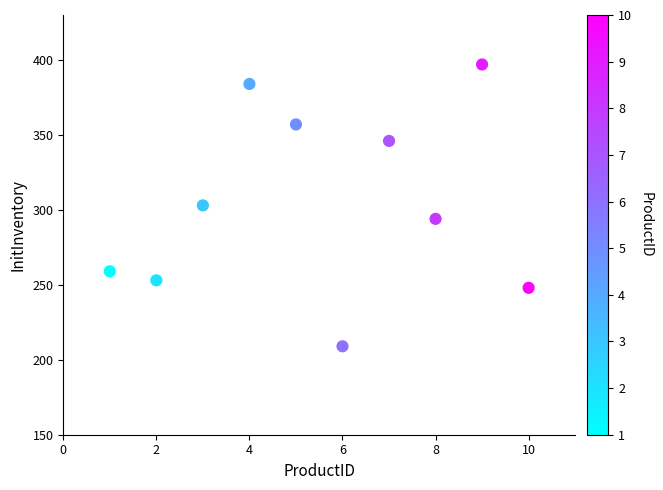

What is the average X value?

6